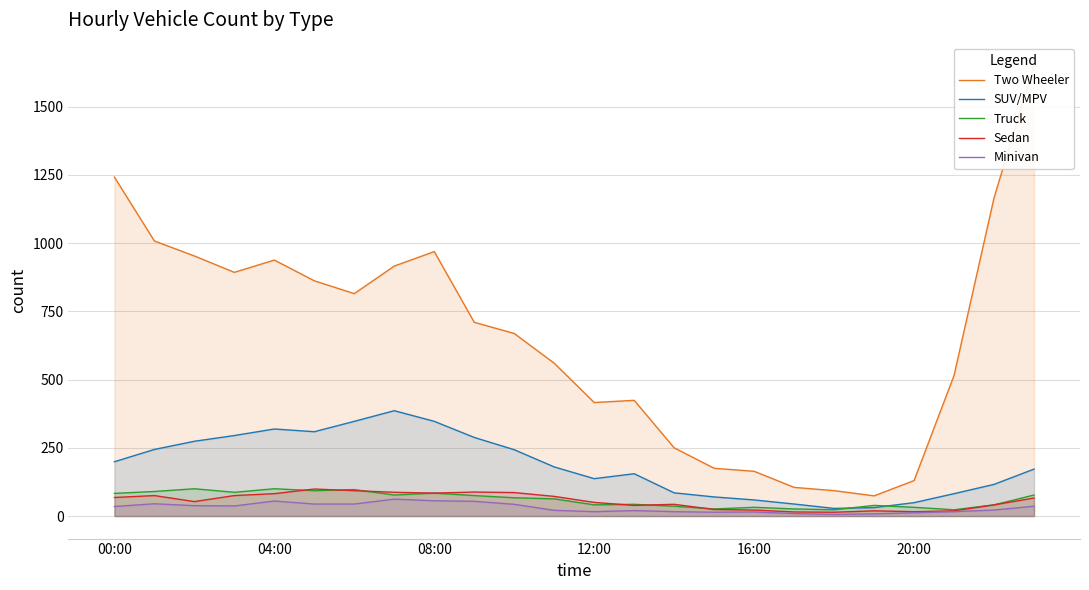

Which category has the highest value across all series?

23